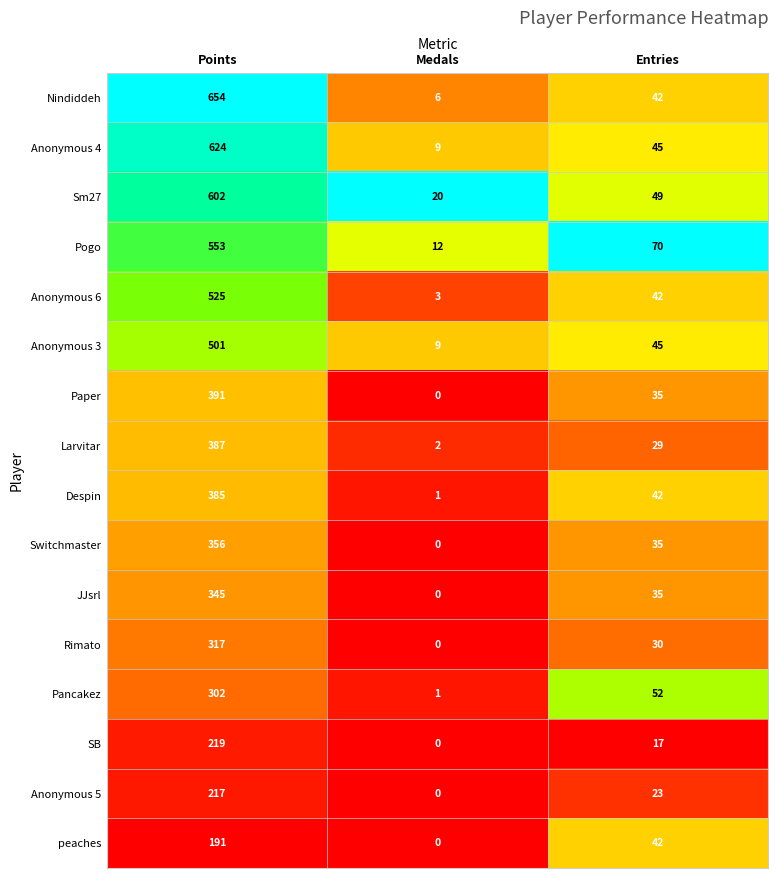

What is the sum of the Larvitar values at Medals and Entries?

31